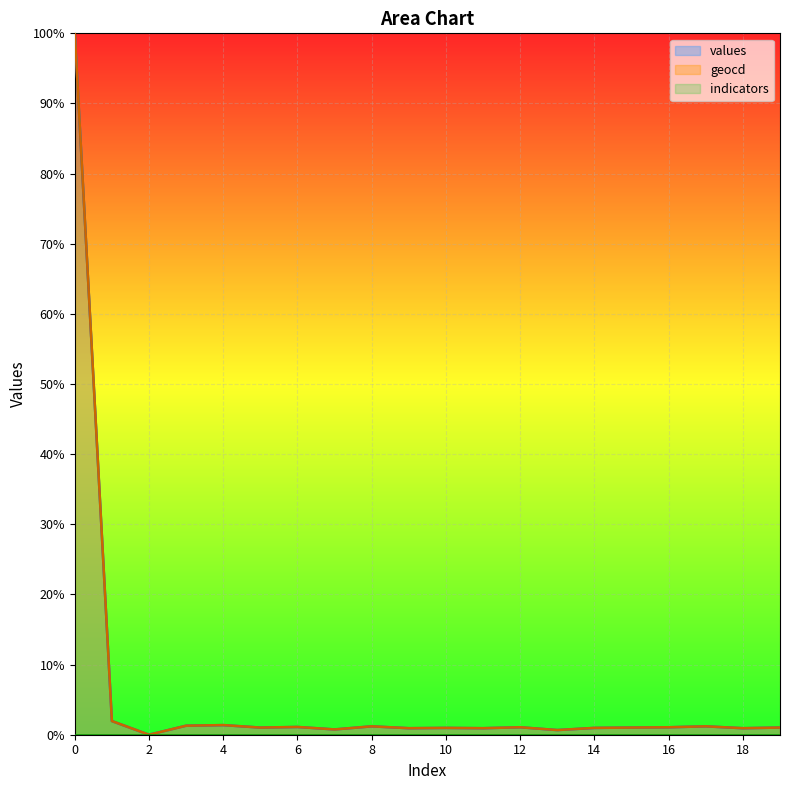

True or false: values has a value of 1.5 at 15.

False